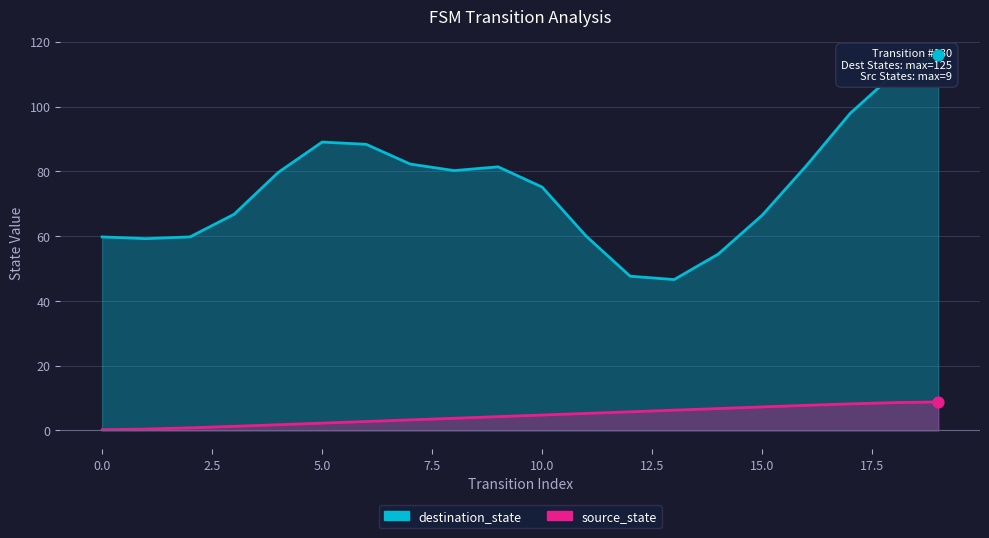

What is the ratio of the value at 1 to the value at 6?

0.2